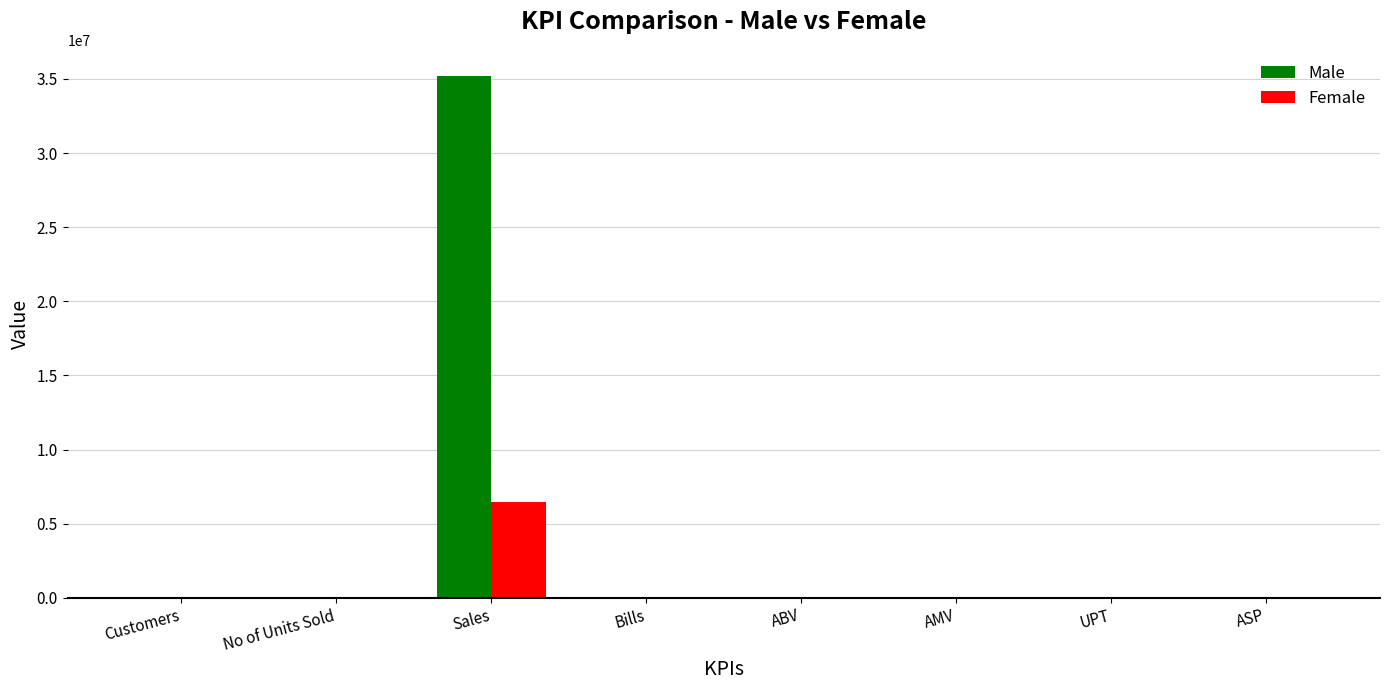

Are the bars grouped side by side (vs. stacked)?

Yes